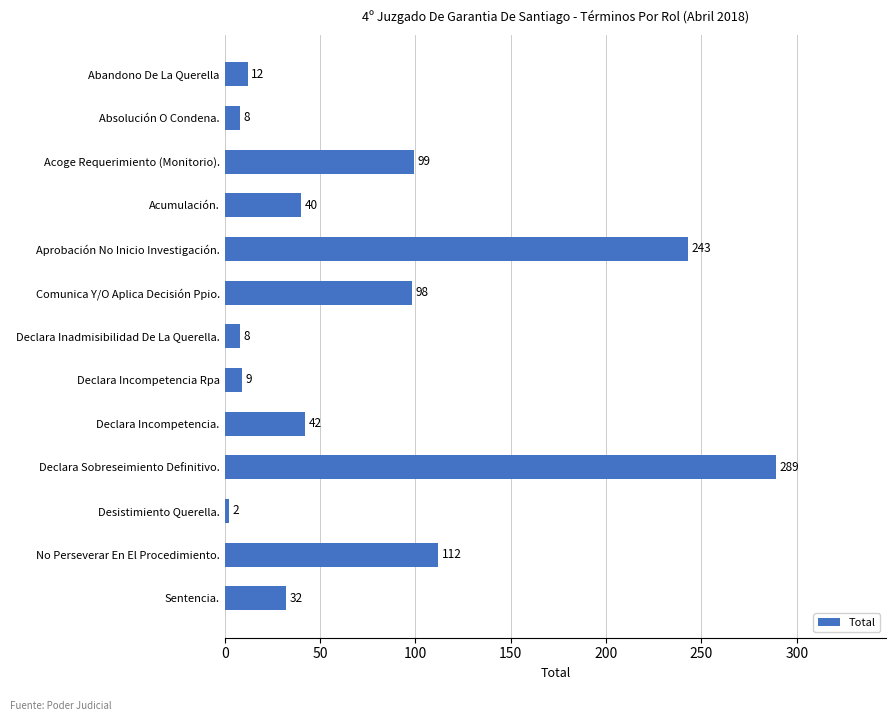

What is the difference between the second highest and minimum values?

241